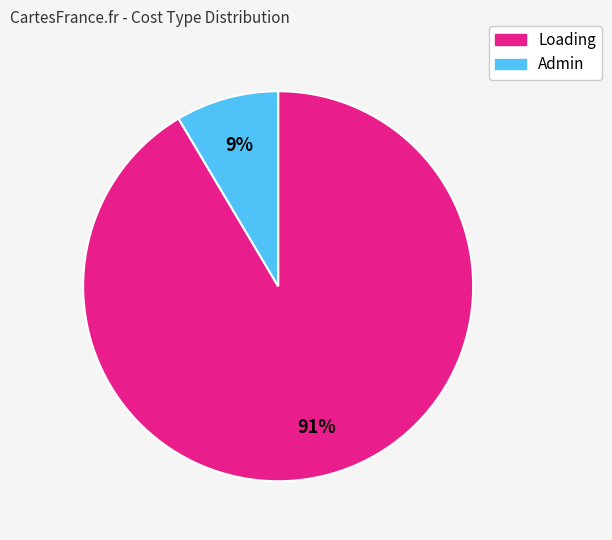

How many slices are in this pie chart?

2